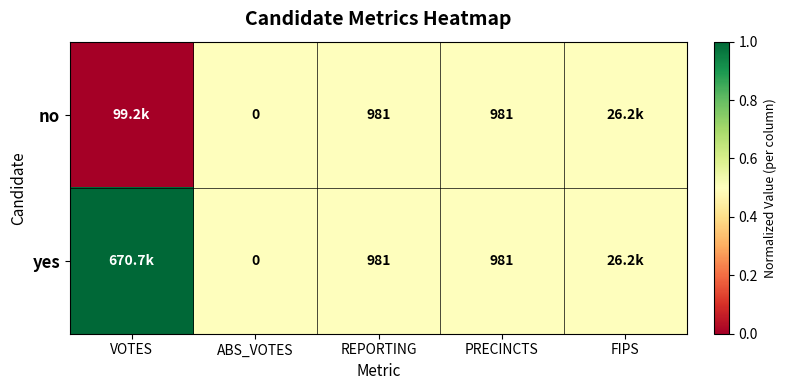

What is the sum of the no values at ABS_VOTES and PRECINCTS?

981.0